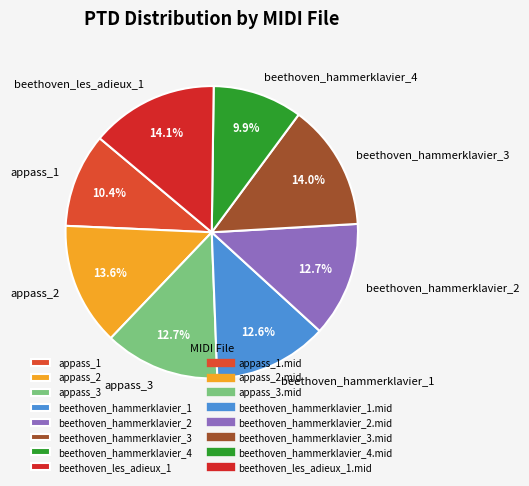

How much of the chart is everything except beethoven_hammerklavier_1?

87.4%